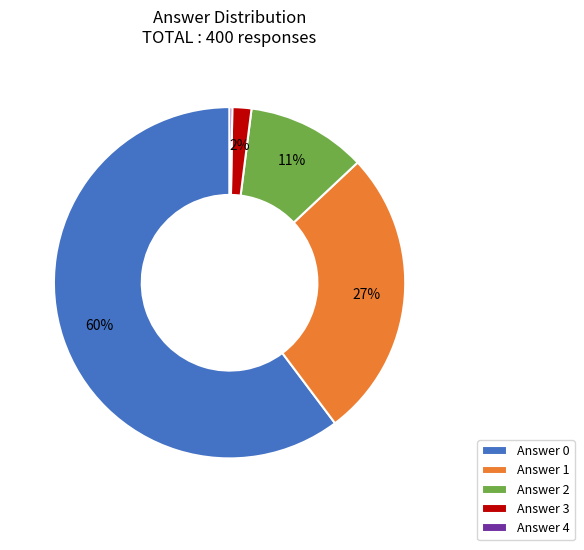

What percentage is the Answer 3 slice, to the nearest percent?

2%